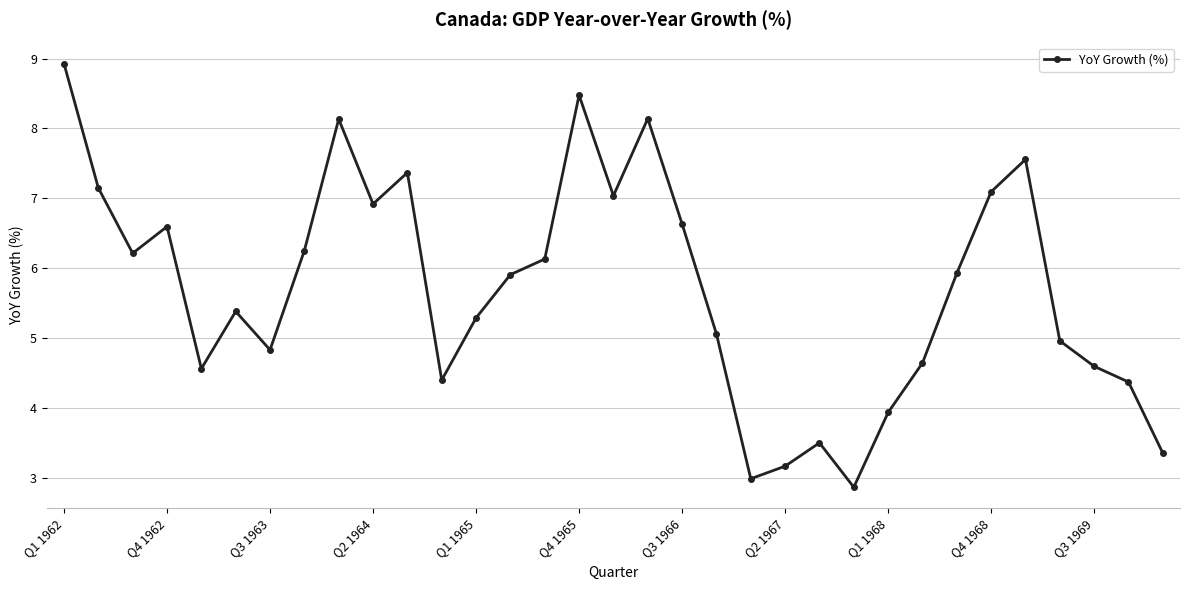

Reading left to right, transcribe all the data shown in this chart.

8.9	7.1	6.2	6.6	4.6	5.4	4.8	6.3	8.1	6.9	7.4	4.4	5.3	5.9	6.1	8.5	7.0	8.1	6.6	5.1	3.0	3.2	3.5	2.9	3.9	4.6	5.9	7.1	7.6	5.0	4.6	4.4	3.4